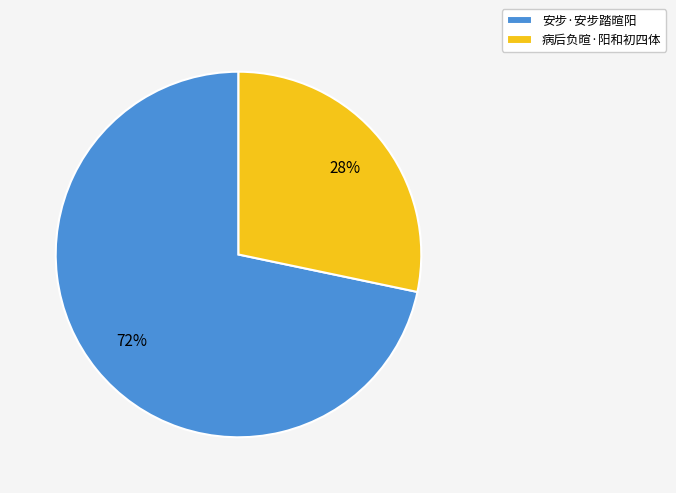

Combined, do 病后负暄·阳和初四体 and 安步·安步踏暄阳 account for over 50%?

Yes